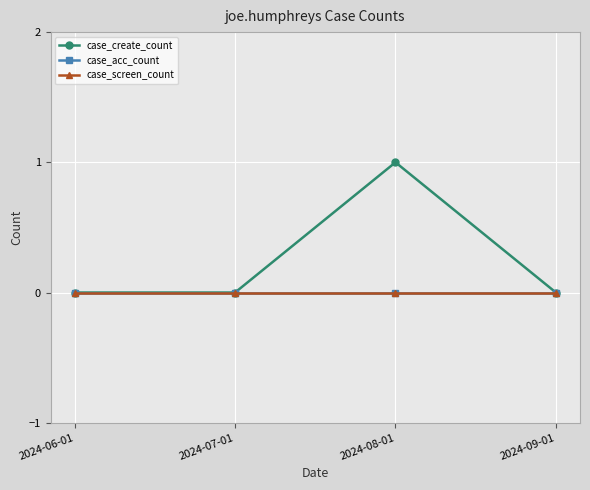

Count the case_create_count values in the range 0 to 1.

4